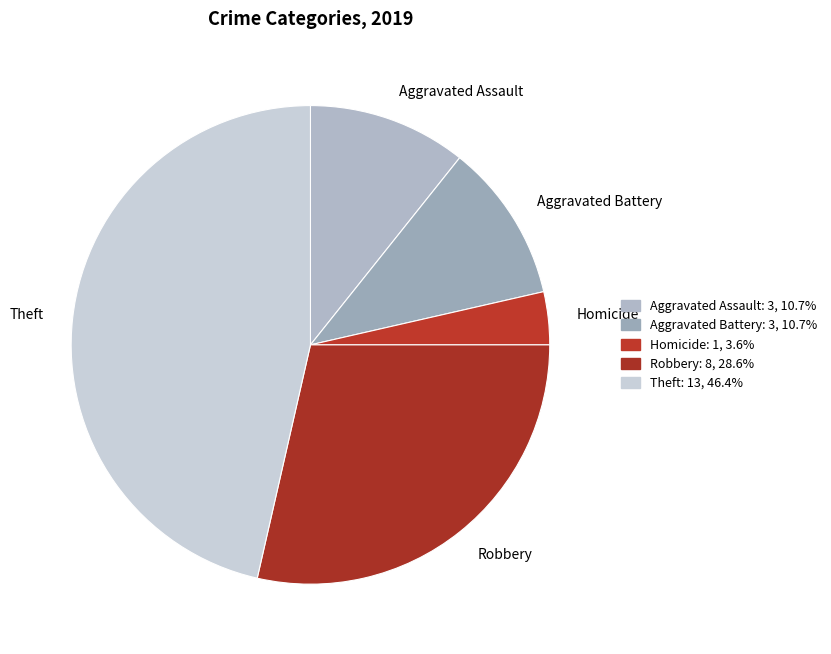

How many slices are in this pie chart?

5